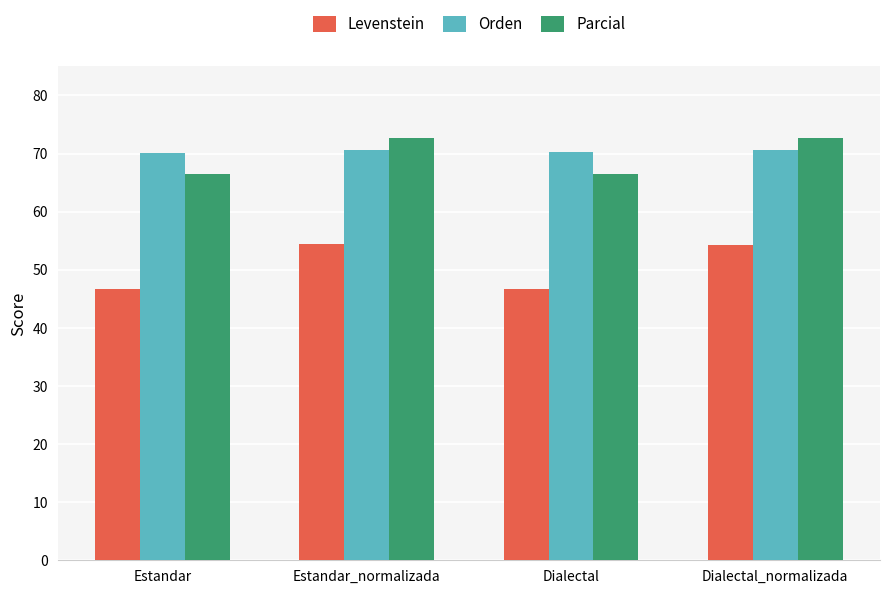

What is the difference between the maximum and second lowest values in the Parcial series?

6.1